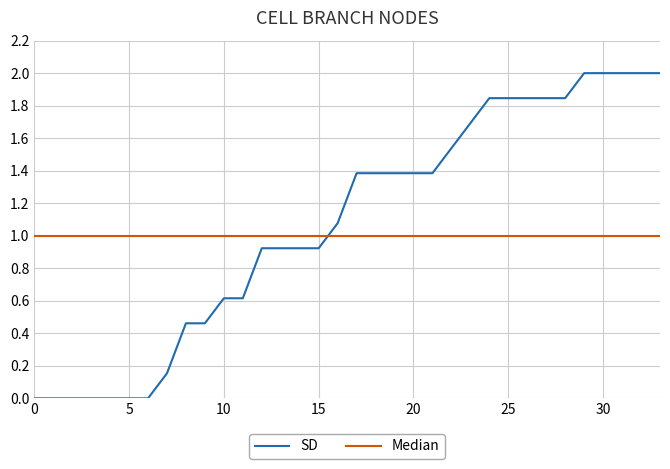

What is the difference between the maximum and minimum values in the SD series?

2.0